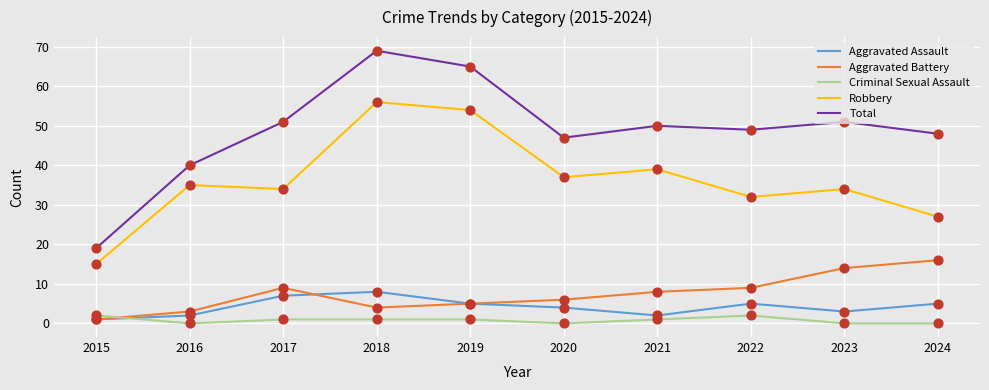

Which series has the widest spread of values?

Total